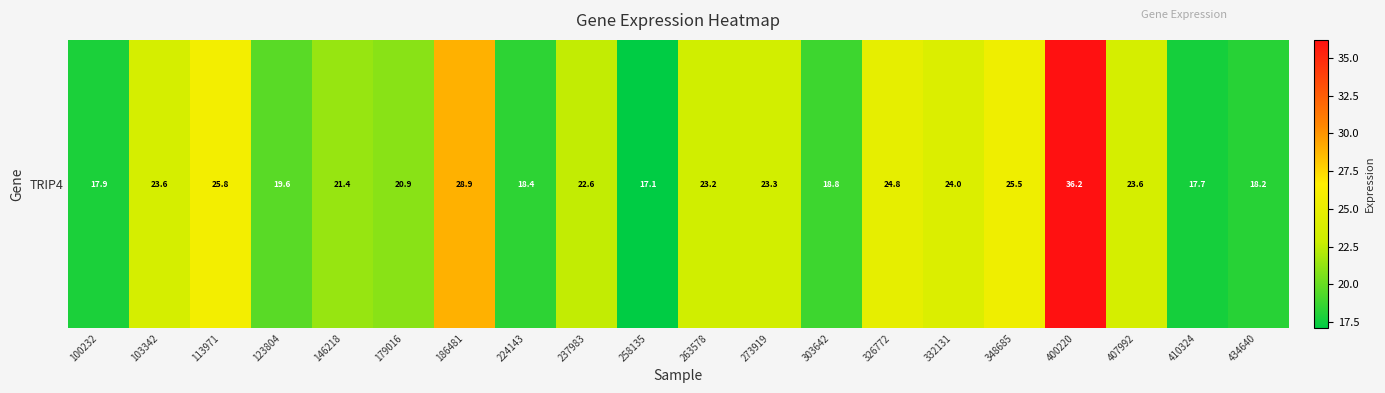

Which category has the lowest value across all series?

258135